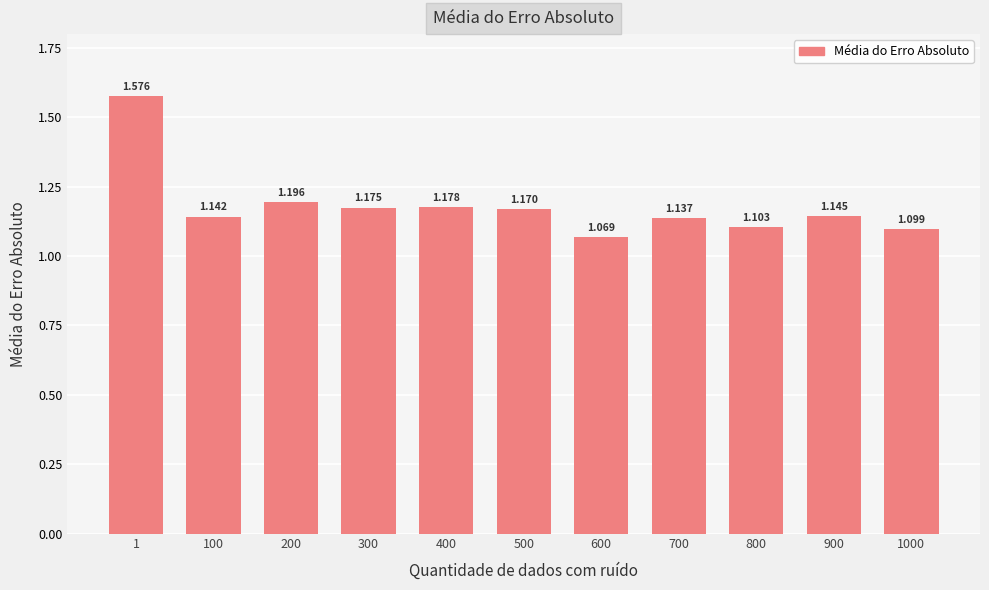

How many data points does each series have?

11